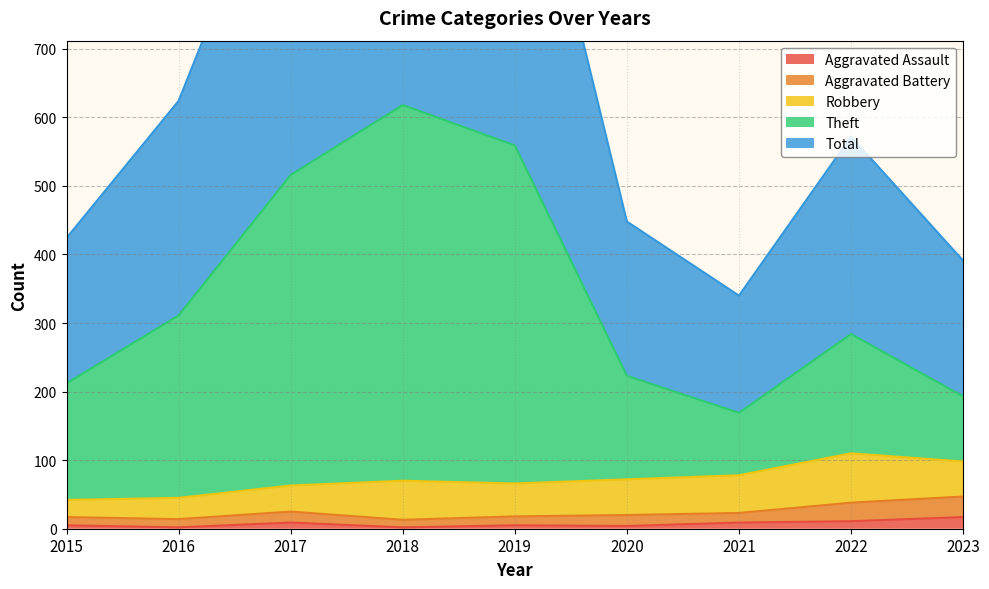

Is the value of Aggravated Assault at 2016 greater than the value of Total at 2021?

No